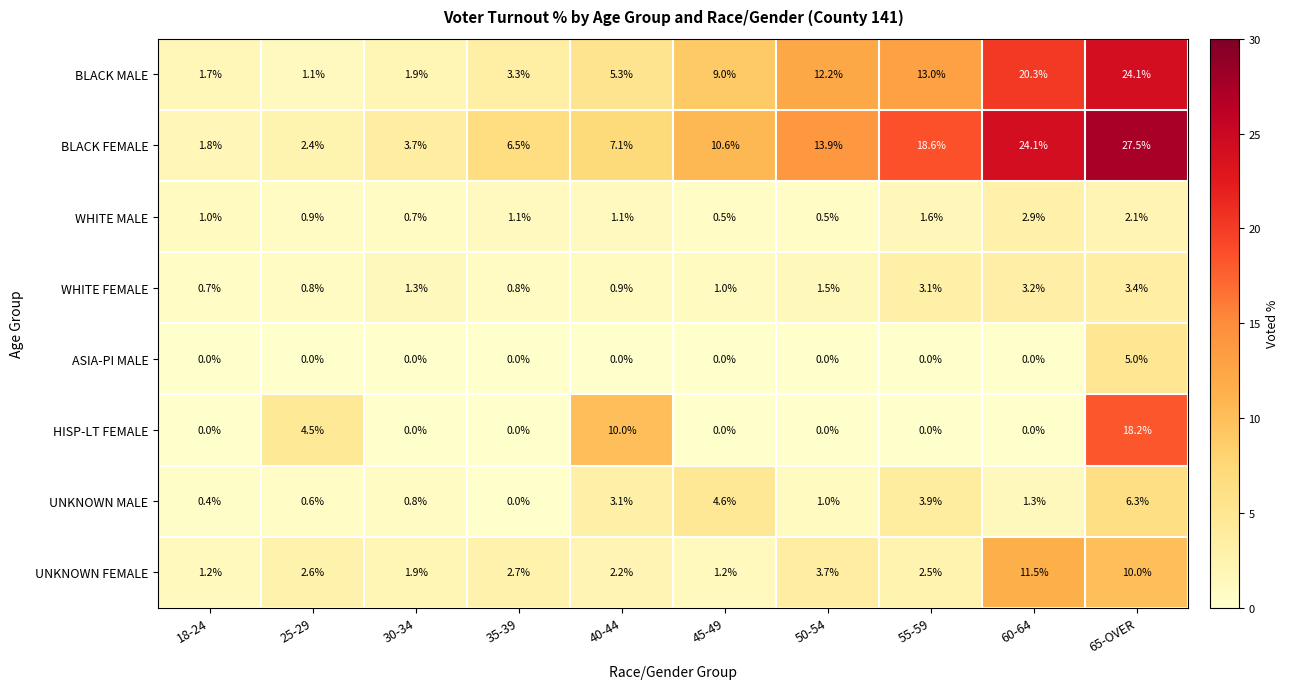

What is the sum of the UNKNOWN MALE values at 60-64 and 18-24?

1.7